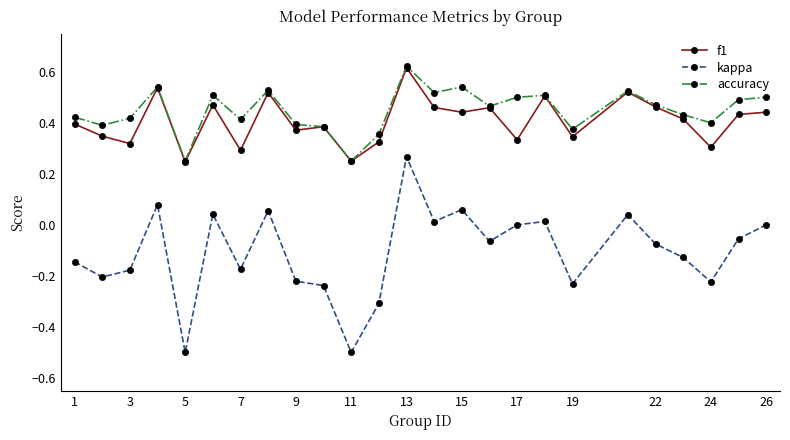

True or false: kappa and accuracy cross at least once.

False